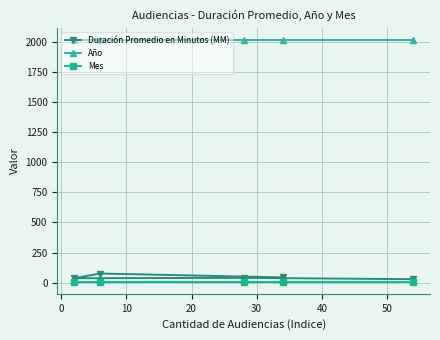

How many distinct data groups are displayed?

3